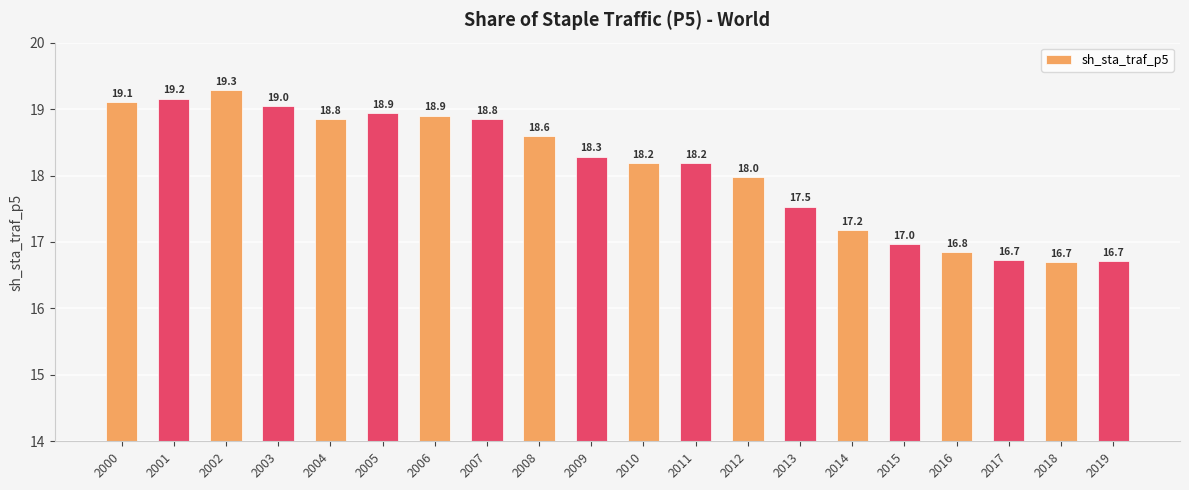

Are the bars horizontal?

No